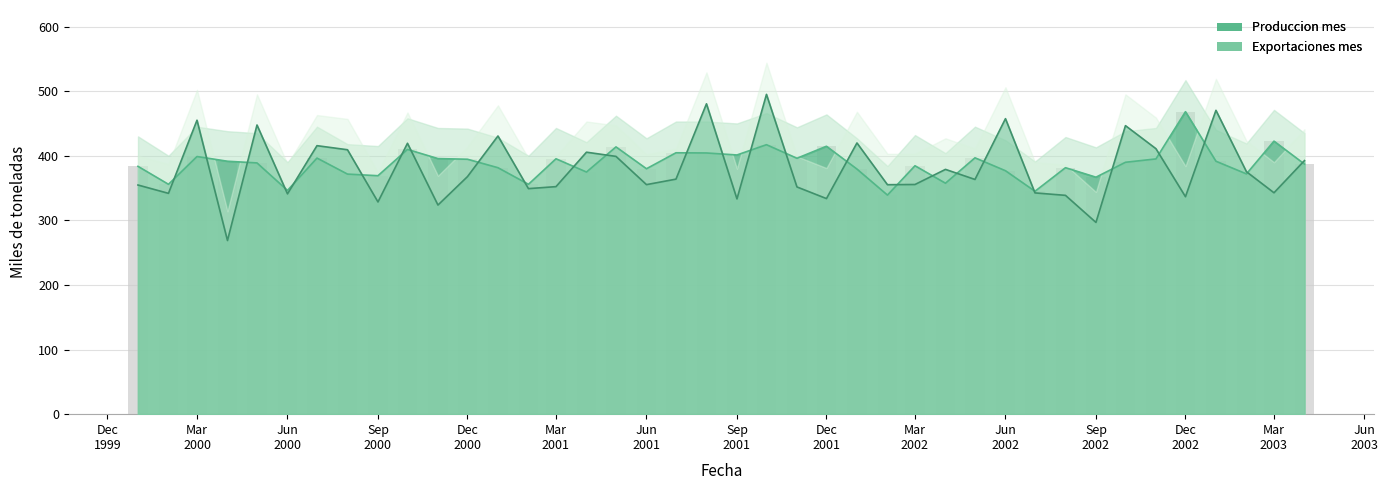

Which category has the lowest value in the Produccion upper series?

2002-02